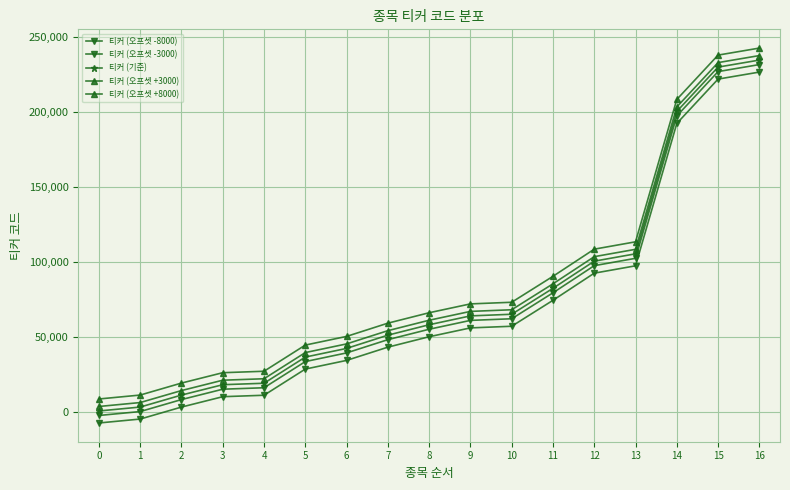

How many series are shown in this chart?

5